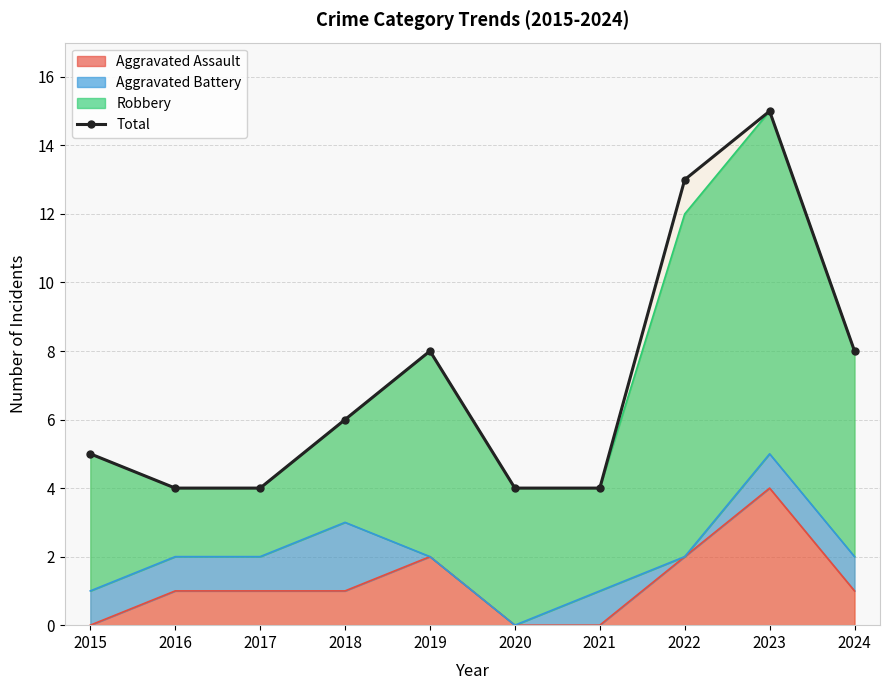

Reading left to right, transcribe all the data shown in this chart.

5	4	4	6	8	4	4	13	15	8